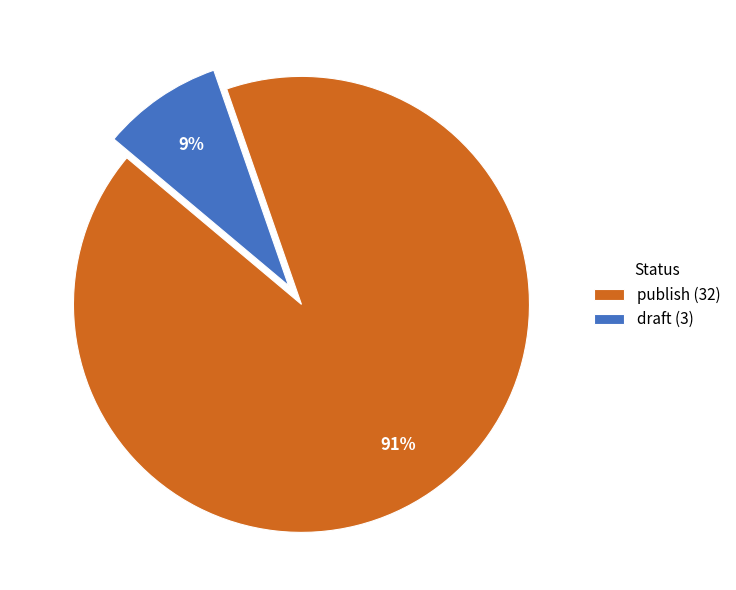

To the nearest percent, what portion does draft represent?

9%